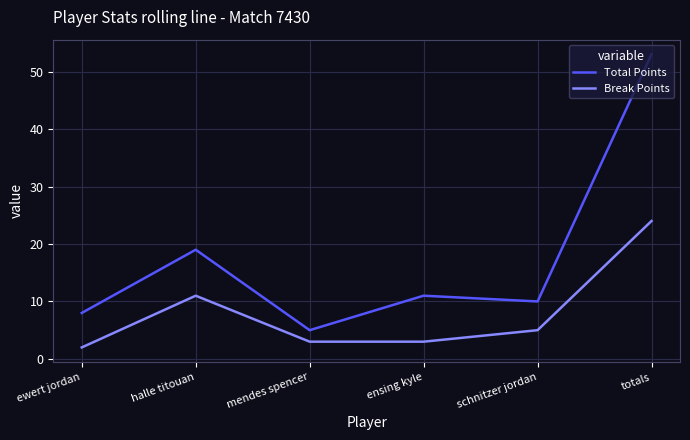

What are all the series names shown in the legend?

Total Points, Break Points